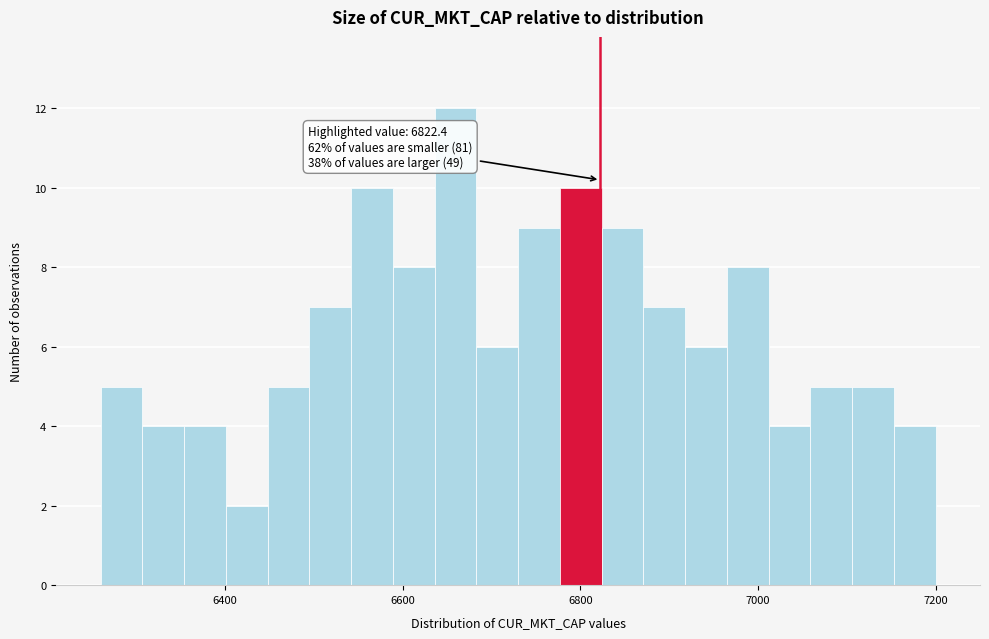

Around what value on the x-axis is the tallest bar? Give the approximate position of its centre, as read against the axis.

6660